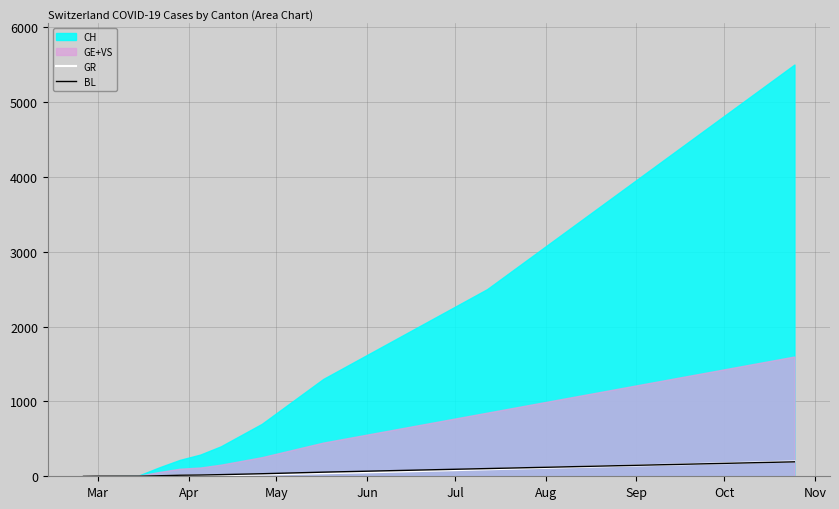

How many lines are shown in the chart?

2